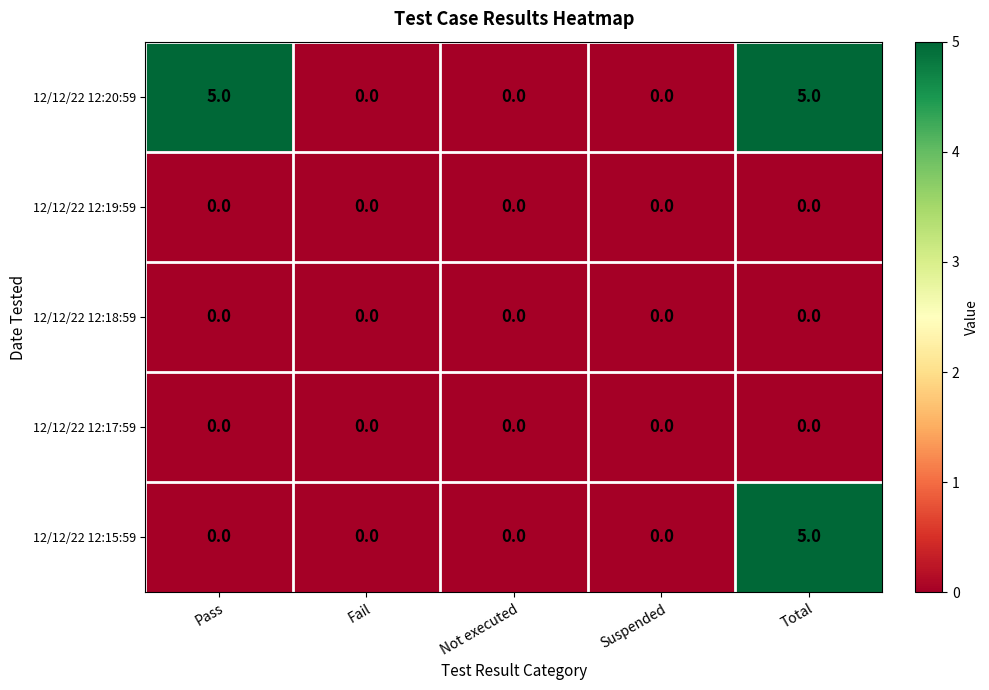

Which series changed the most between Pass and Not executed?

12/12/22 12:20:59